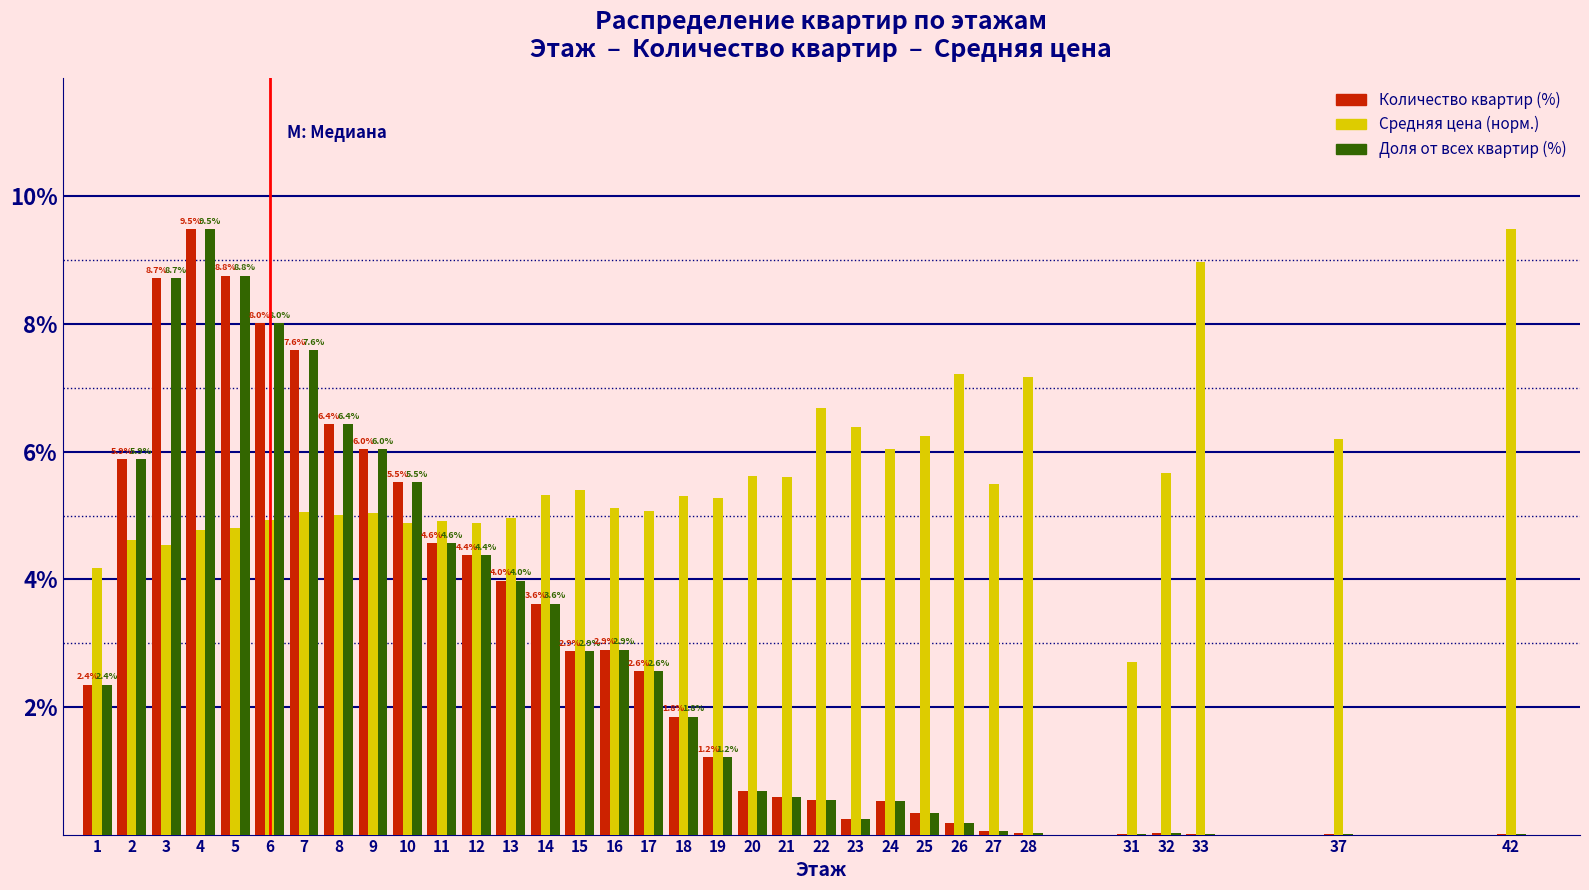

What is the maximum value shown in the chart?

9.5